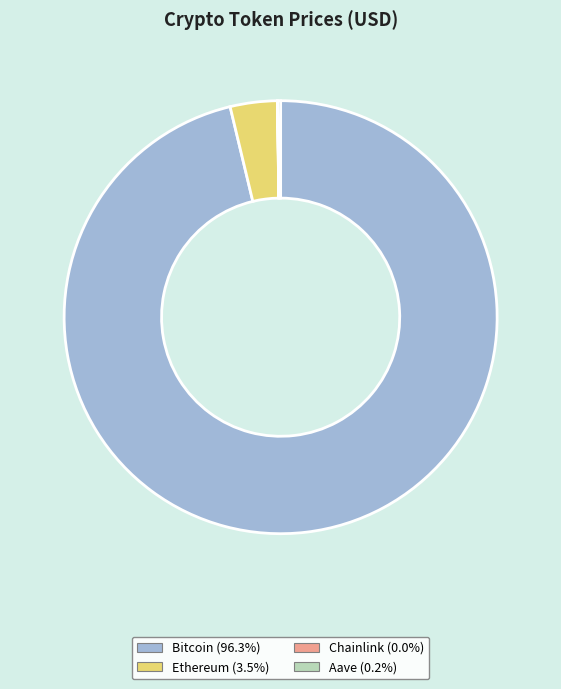

What is the majority slice?

Bitcoin